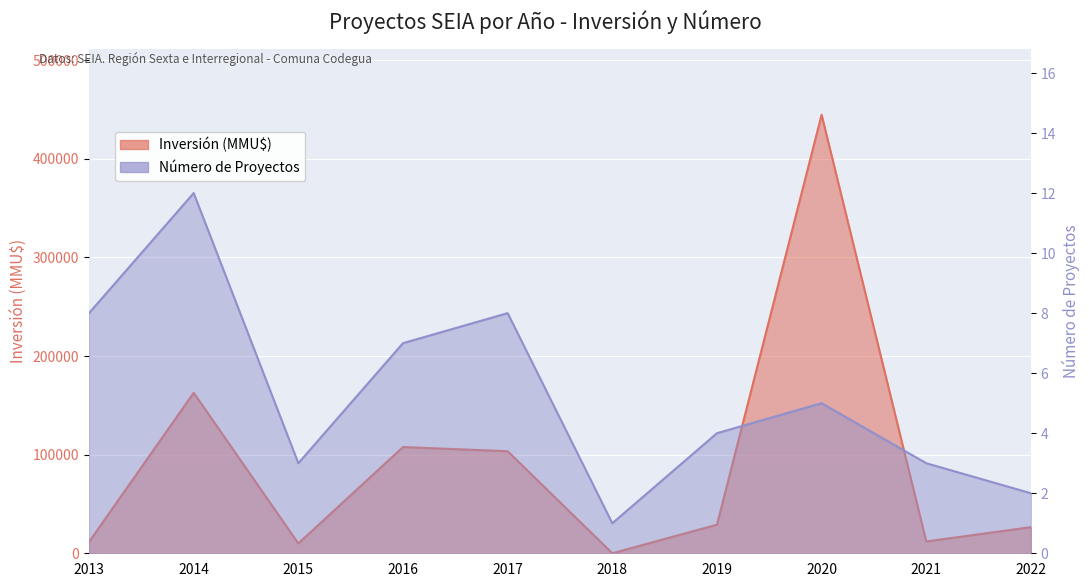

What are all the series names shown in the legend?

Inversión (MMU$), Número de Proyectos